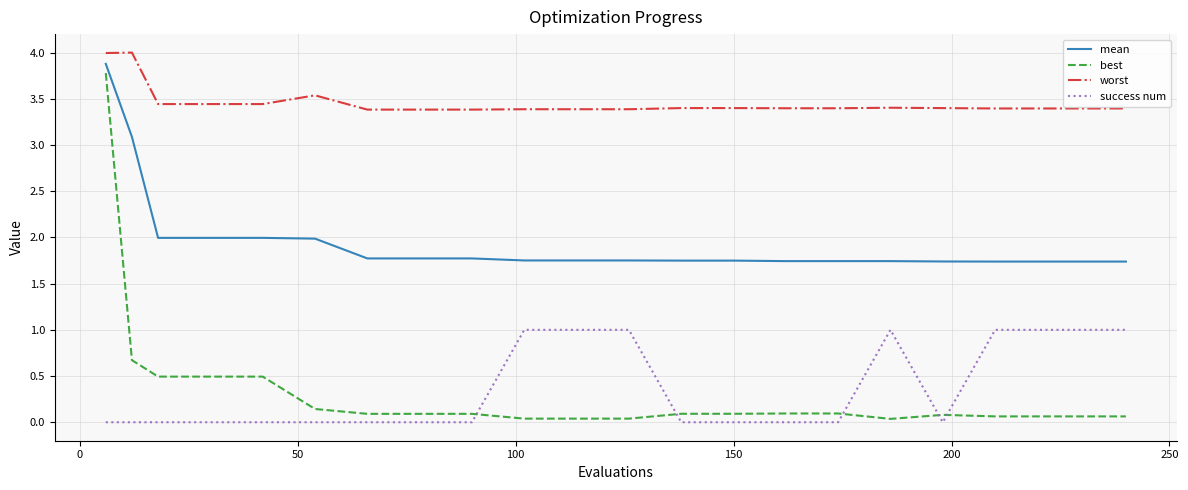

What is the difference between the maximum and minimum values in the worst series?

0.6